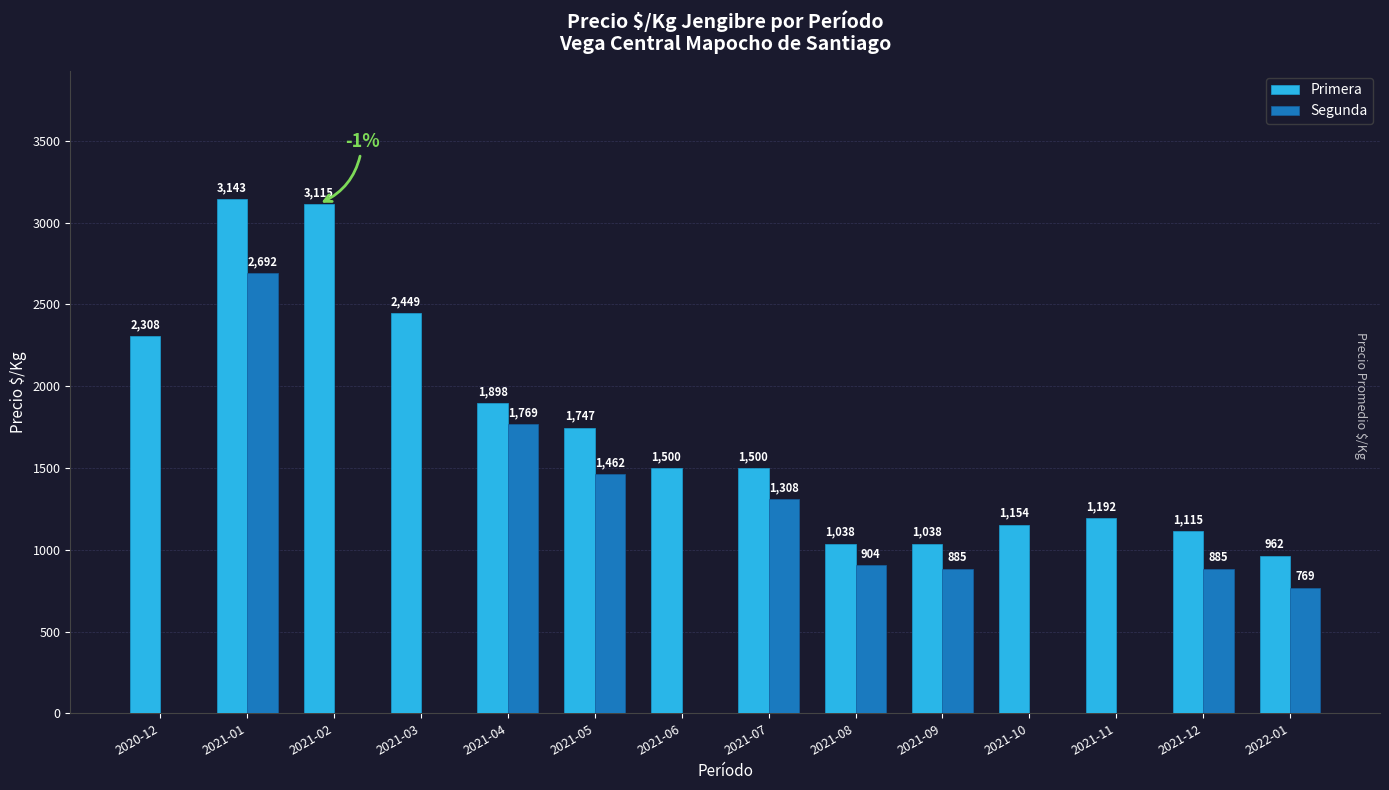

Is it true that Primera equals 2373 at 2021-06?

False